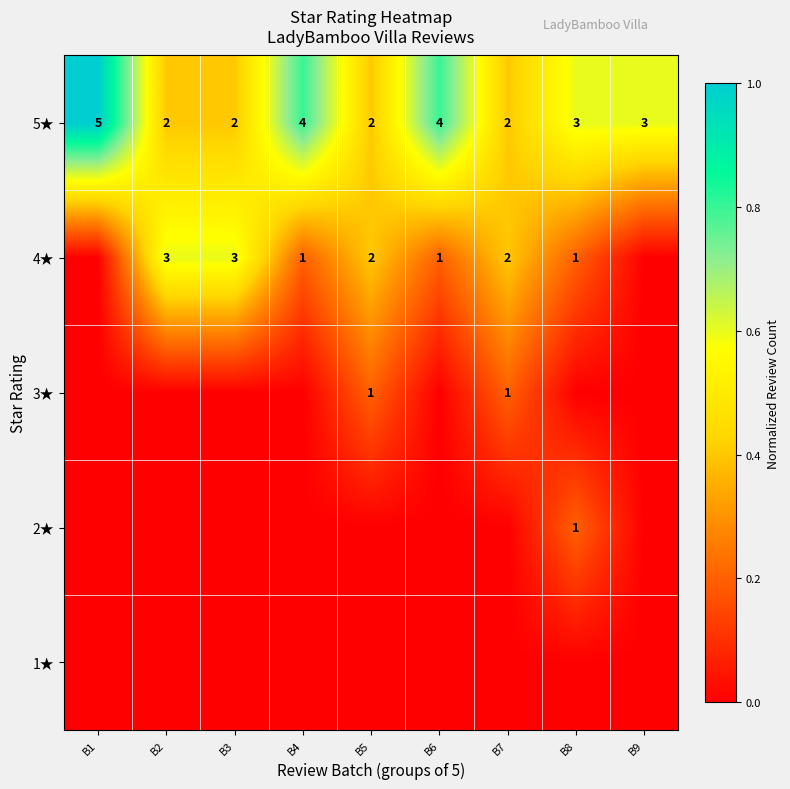

What is the spread (max minus min) of values at B5?

0.4